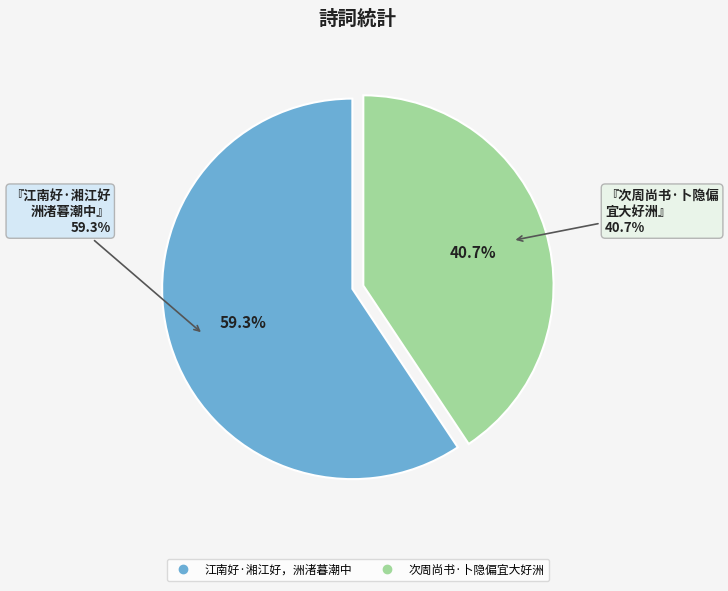

Which slice represents more than half of the pie?

江南好·湘江好，洲渚暮潮中